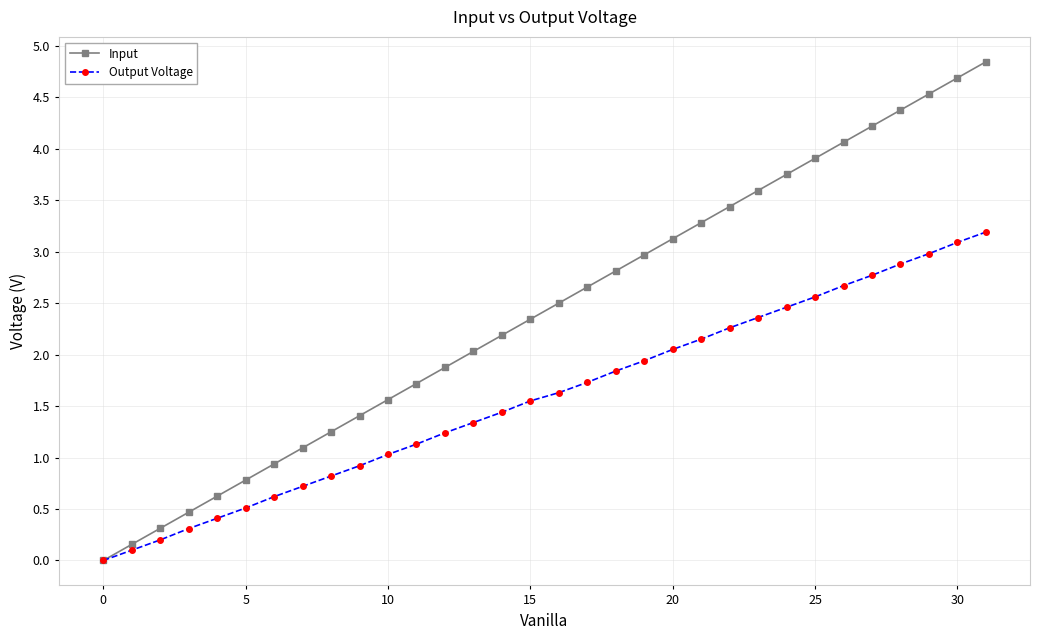

What is the maximum value for Input?

4.8